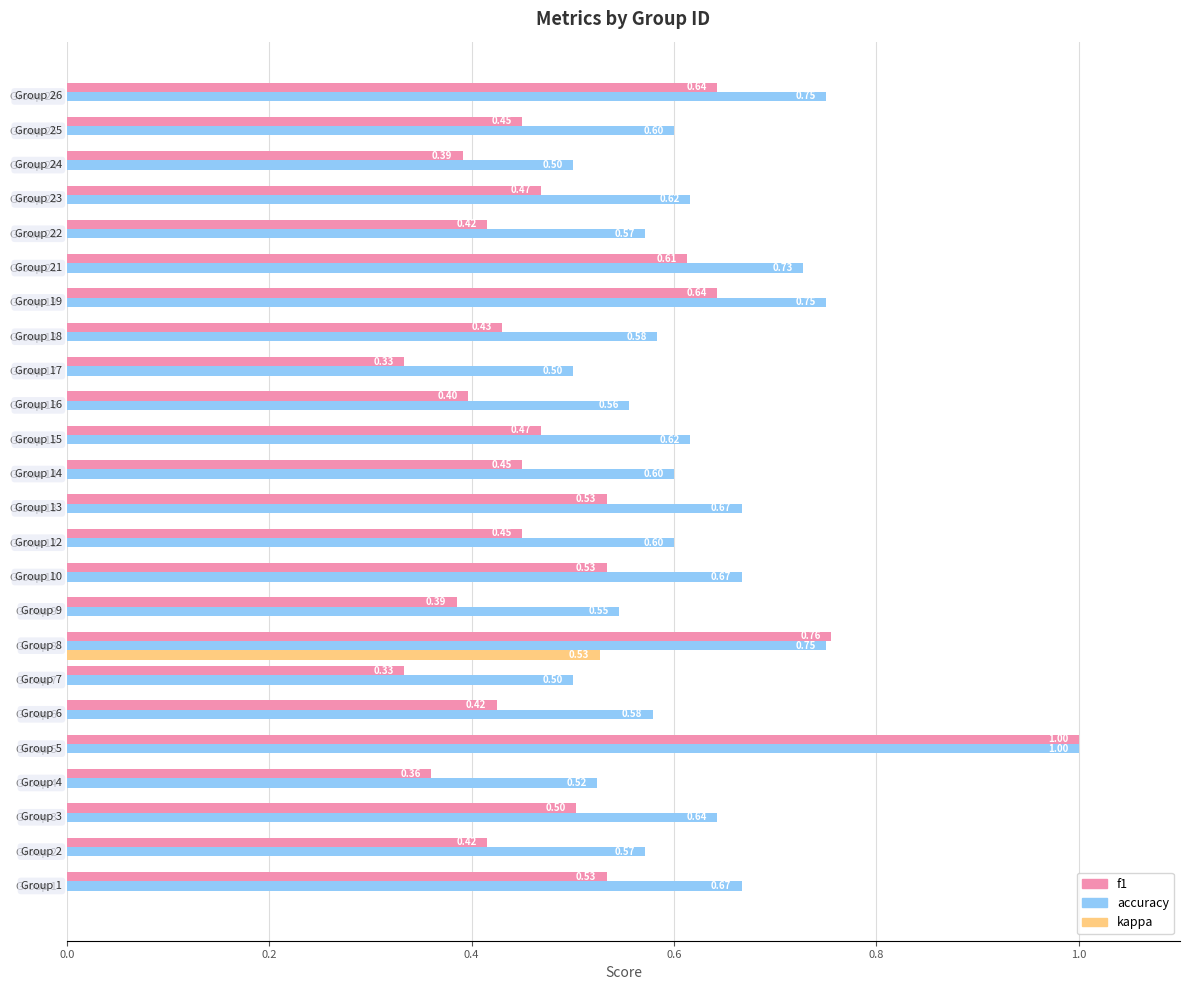

Which label corresponds to the largest value in the chart?

Group 5